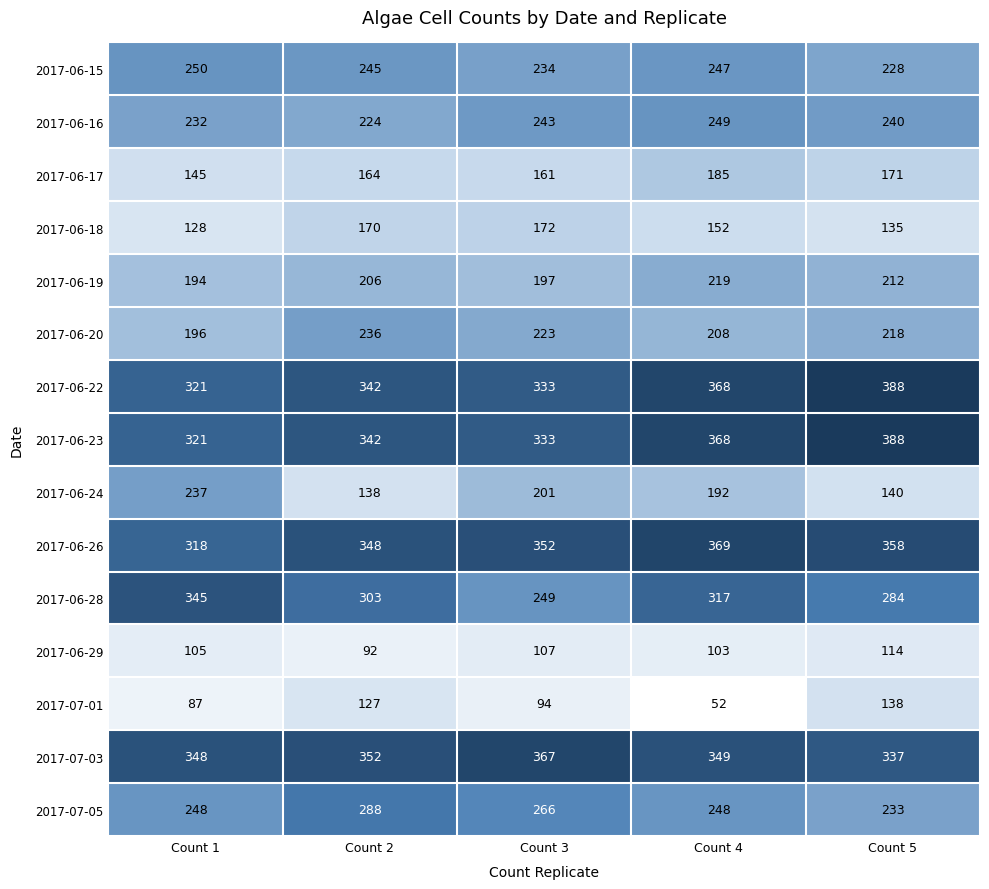

Which label corresponds to the smallest value in the chart?

Count 4